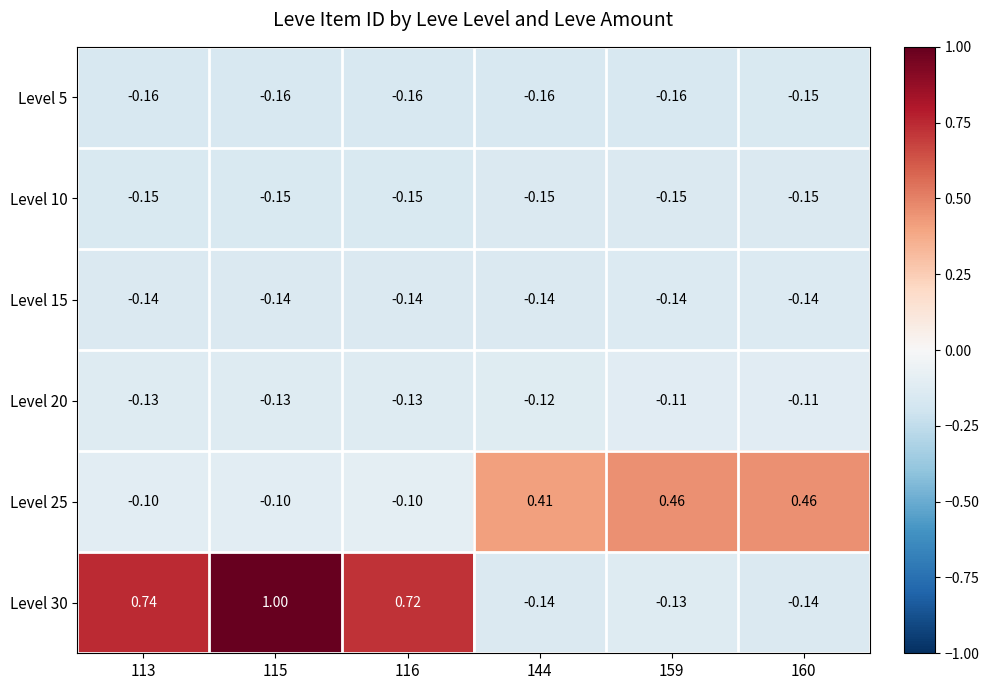

Is the value of Level 25 at 115 greater than the value of Level 20 at 116?

Yes